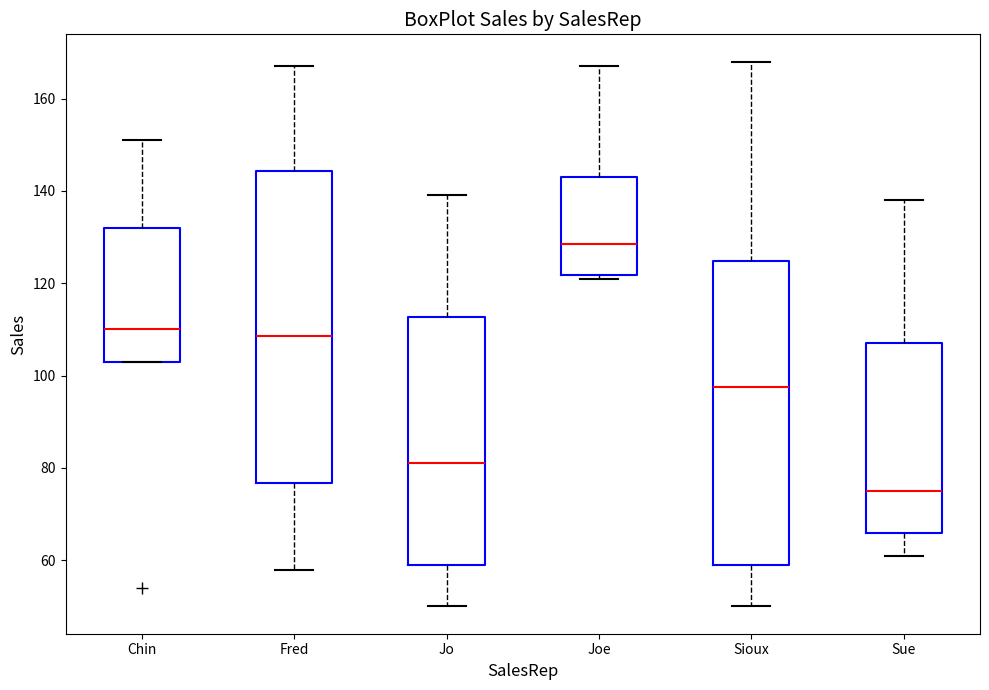

Reading left to right, transcribe this box plot: for each box, give where its median line is, the range the box spans, and where its two whiskers end, as read against the y-axis. The values are not printed on the chart, so give them approximately, as read against the axis.

Chin: median 110, box 104 to 132, whiskers 104 to 152
Fred: median 108, box 76 to 144, whiskers 58 to 168
Jo: median 82, box 60 to 112, whiskers 50 to 140
Joe: median 128, box 122 to 144, whiskers 122 (just below the box's lower edge) to 168
Sioux: median 98, box 60 to 124, whiskers 50 to 168
Sue: median 76, box 66 to 108, whiskers 62 to 138